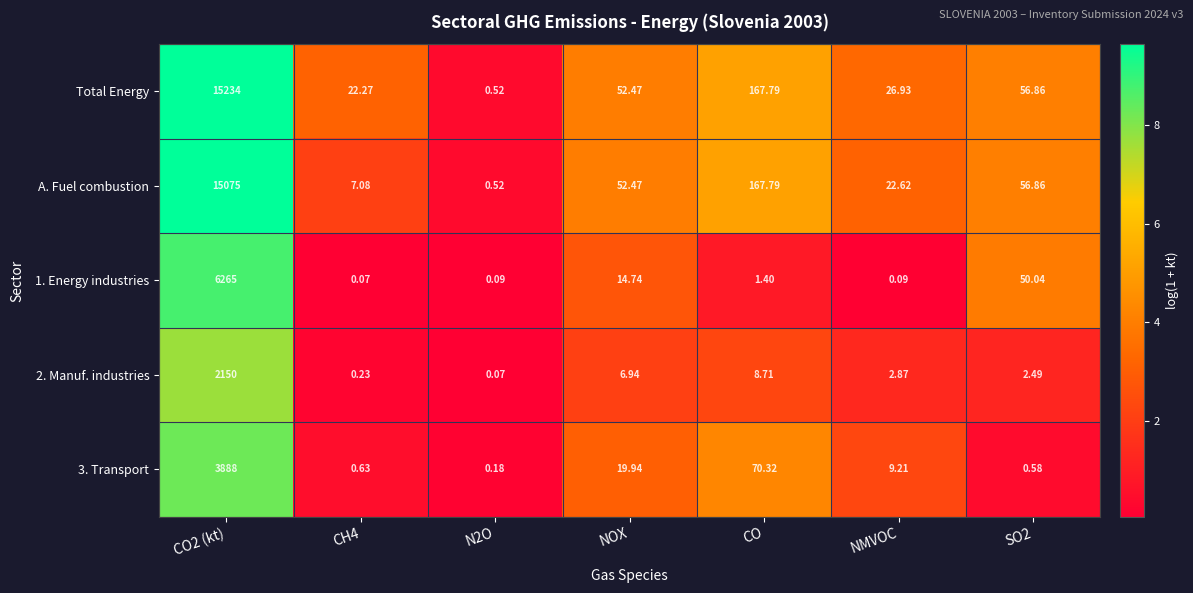

Between N2O and NMVOC, which series saw the biggest shift?

Total Energy